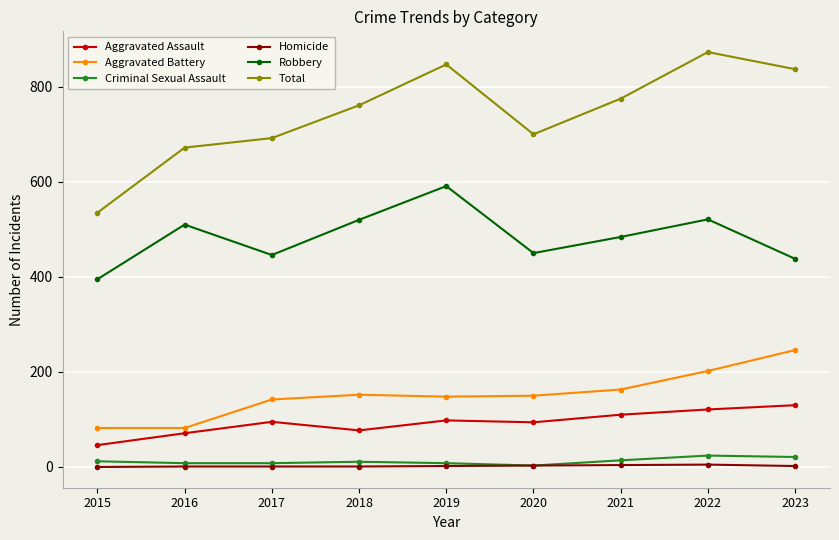

How many values in the Aggravated Assault series are below 95?

4